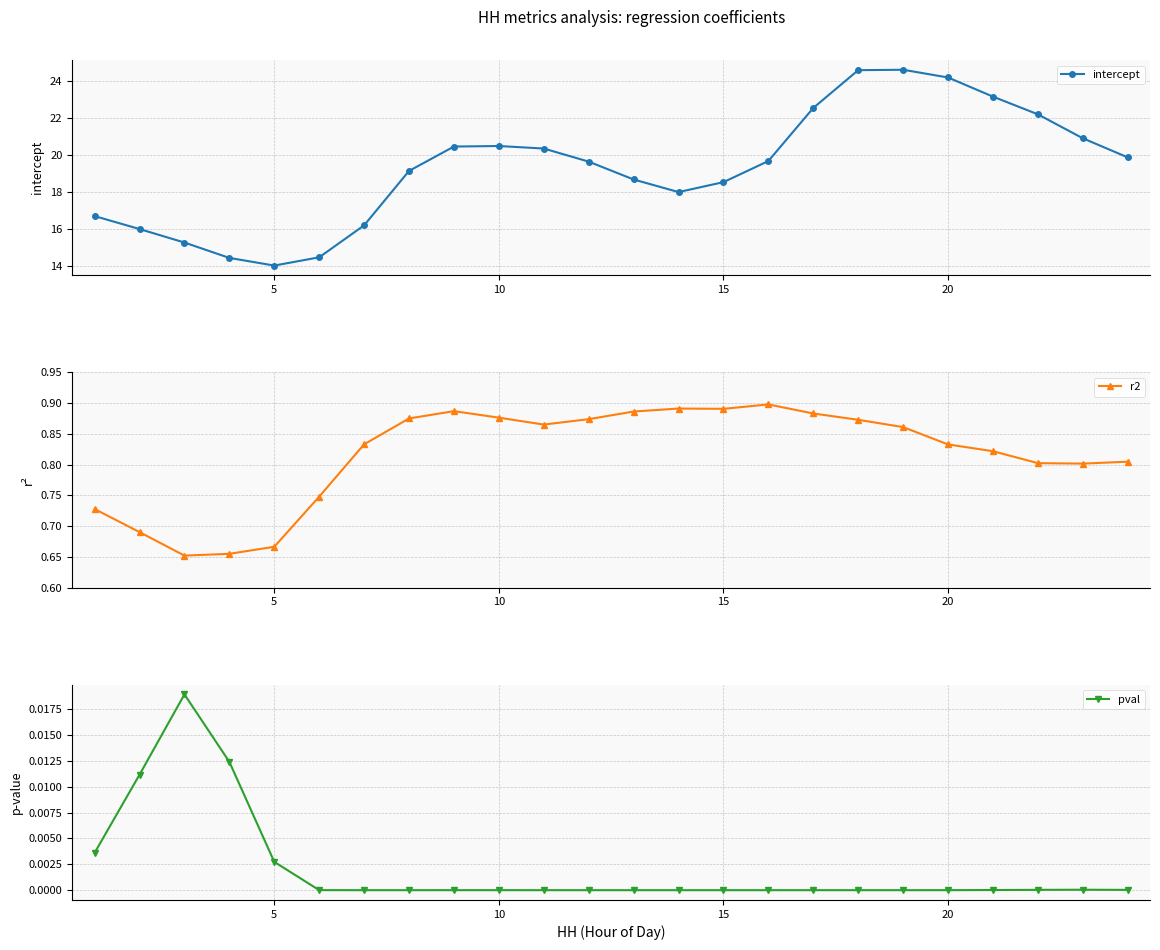

Is it true that pval equals 0.0 at 20?

True